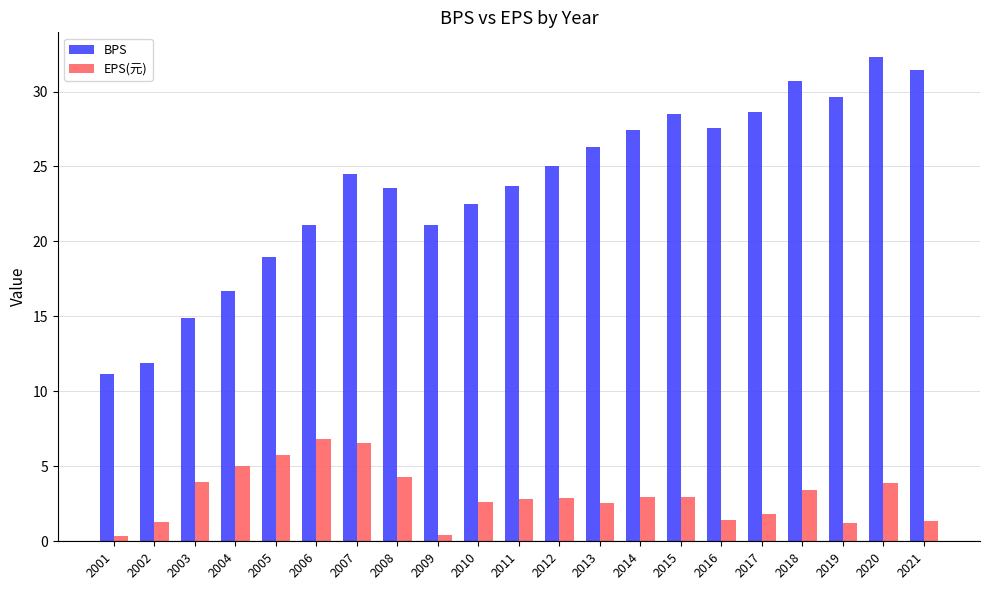

What are all the series names shown in the legend?

BPS, EPS(元)